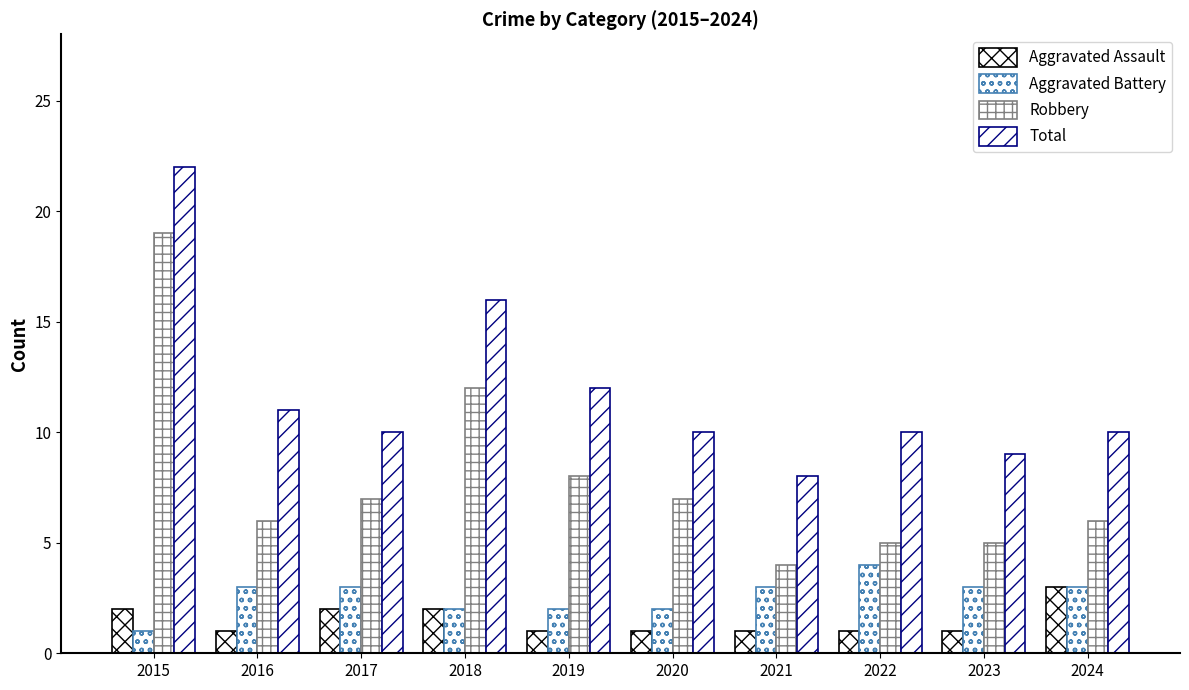

What is the maximum value for Total?

22